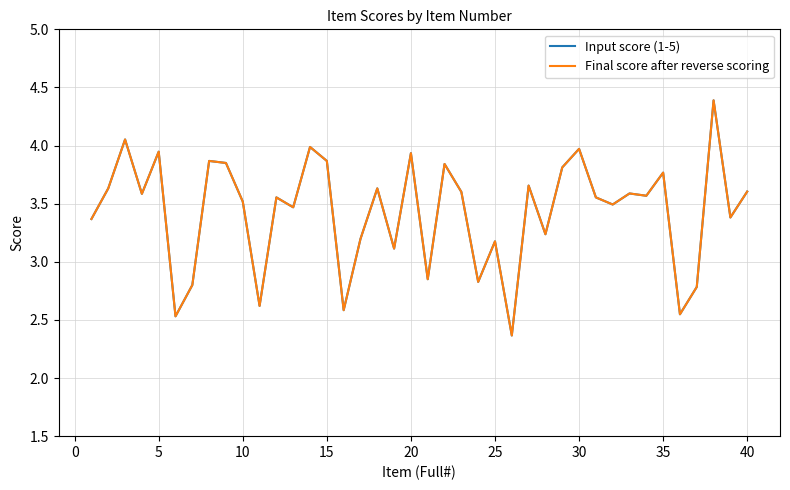

What is the greatest value displayed?

4.4